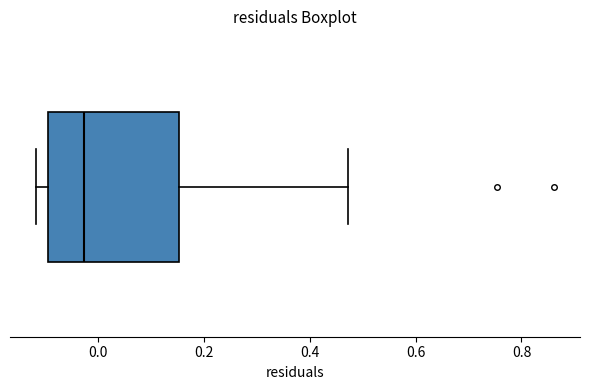

Where is the right edge of the box on the x-axis? The values are not printed on the chart, so give them approximately, as read against the axis.

0.16